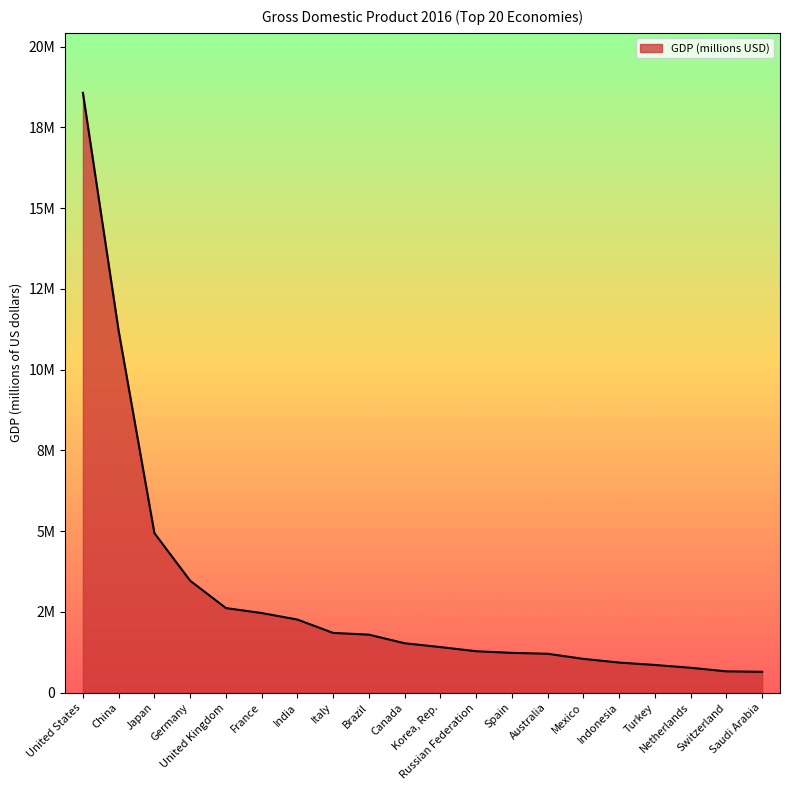

Is this an area chart (filled region under the line)?

Yes